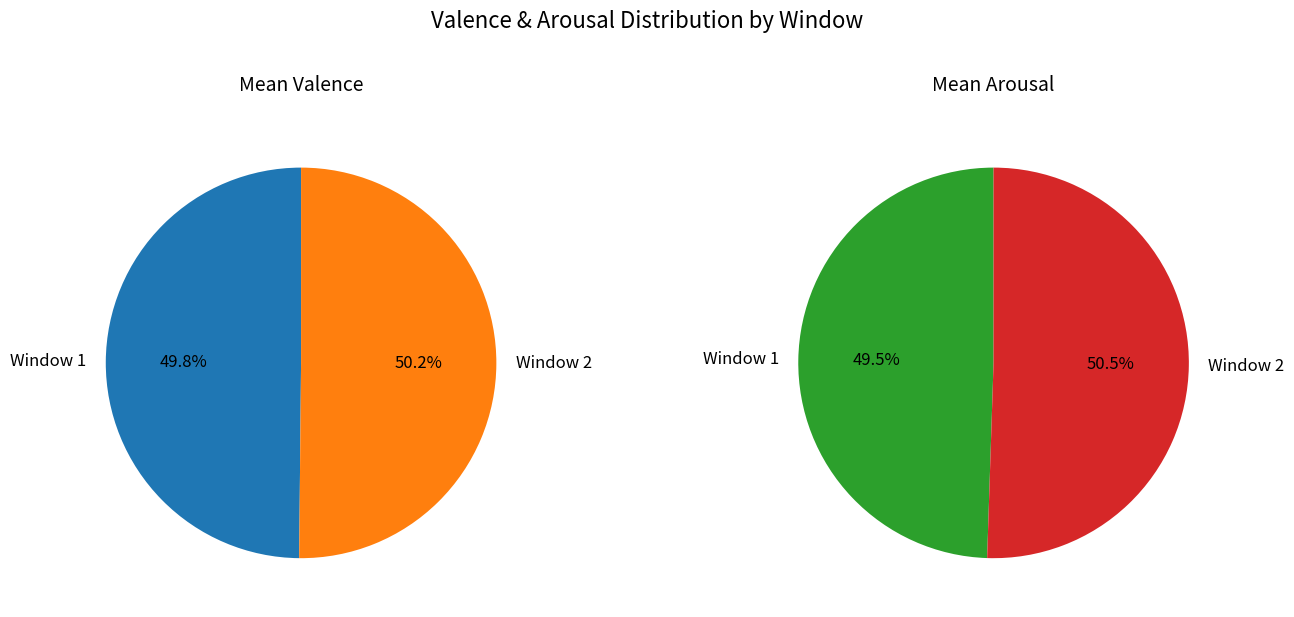

To the nearest percent, what portion does 1 represent?

49%